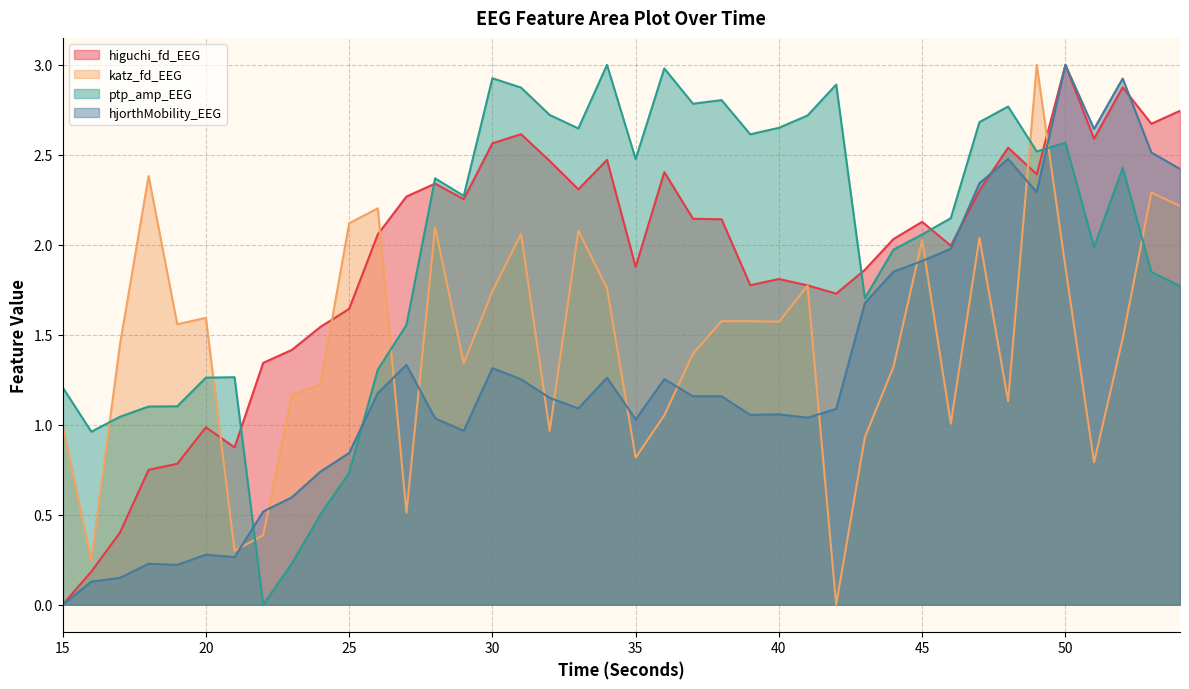

How many values in ptp_amp_EEG are above zero?

39